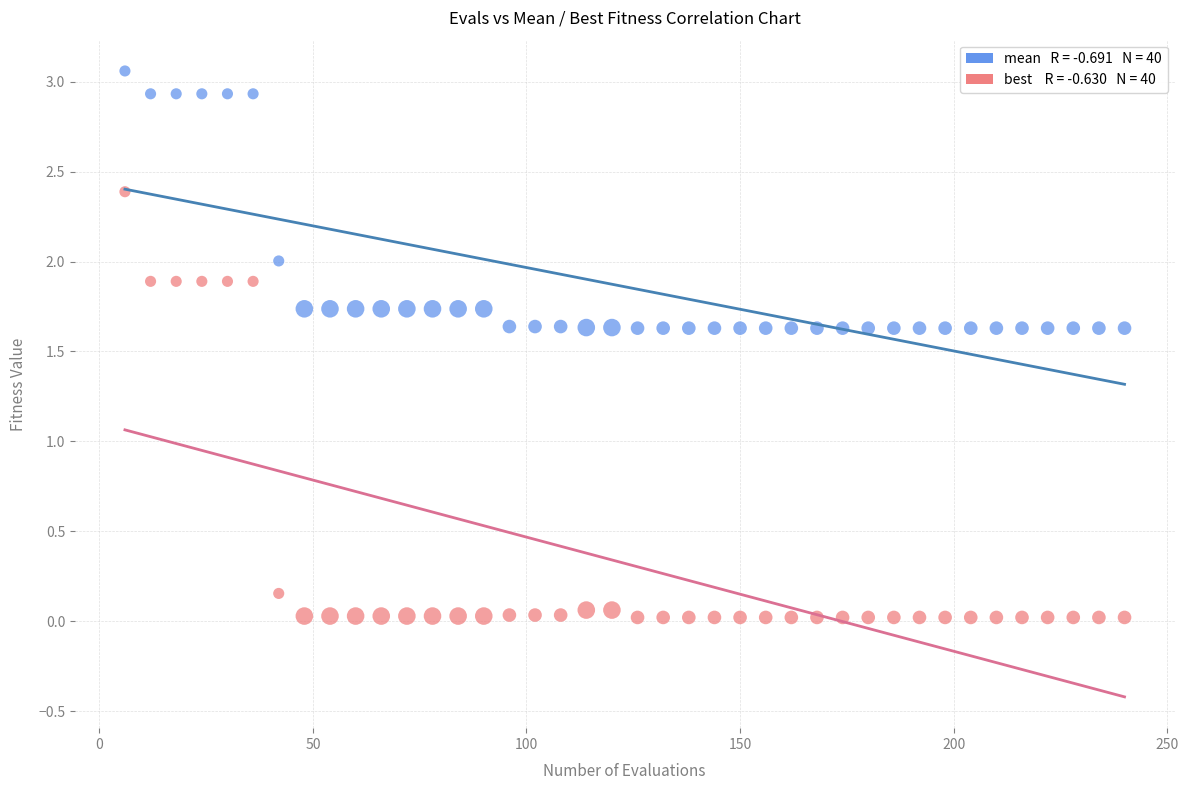

Across all data points, what is the range of Y values (max minus min)?

3.0